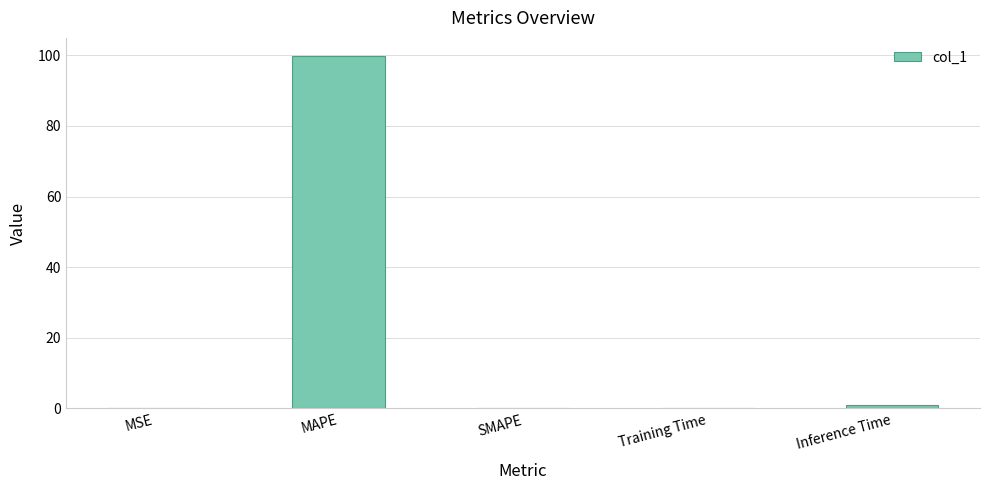

How many data points does each series have?

5